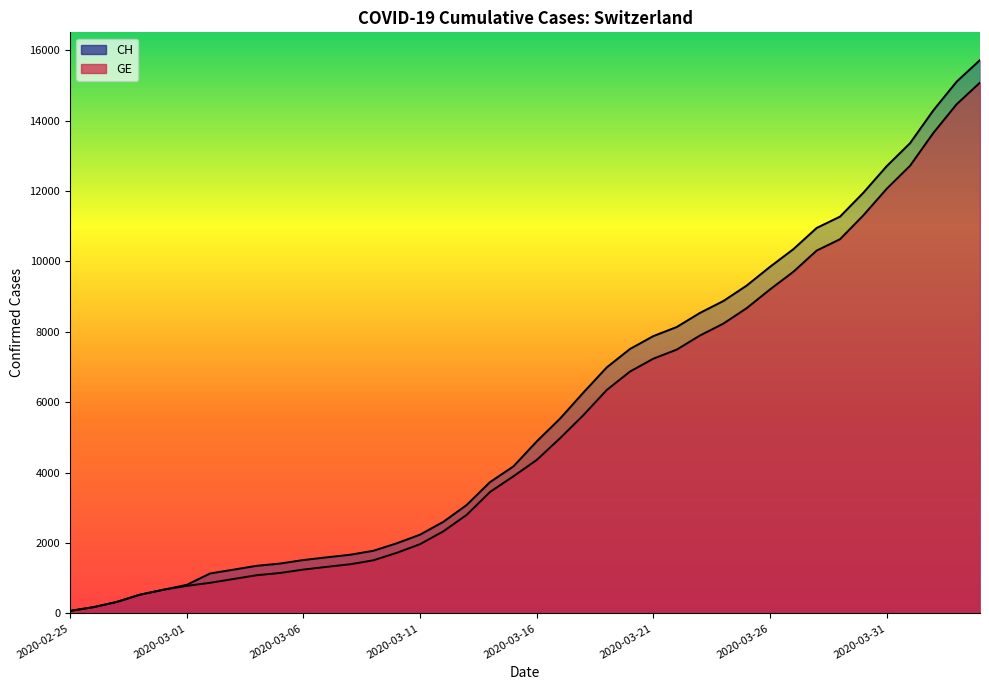

True or false: GE and CH intersect in this chart.

False